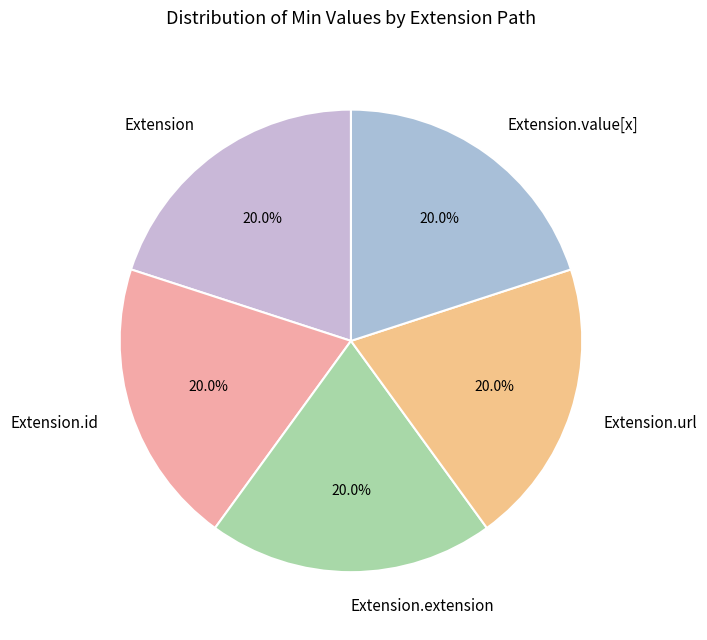

Do Extension.url and Extension.id together represent more than half of the pie?

No